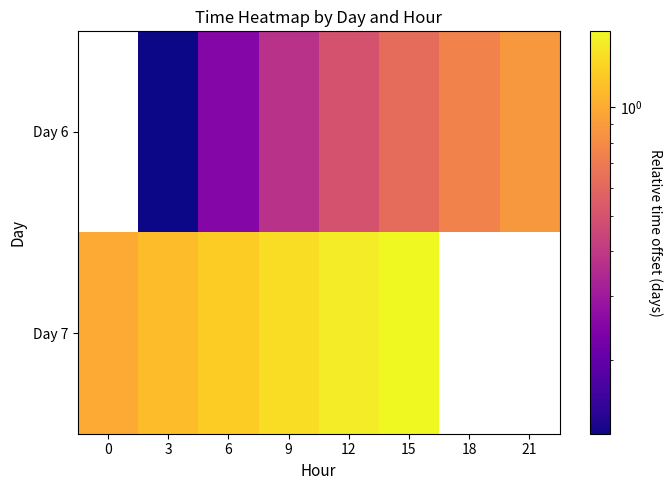

How many series are shown in this chart?

2